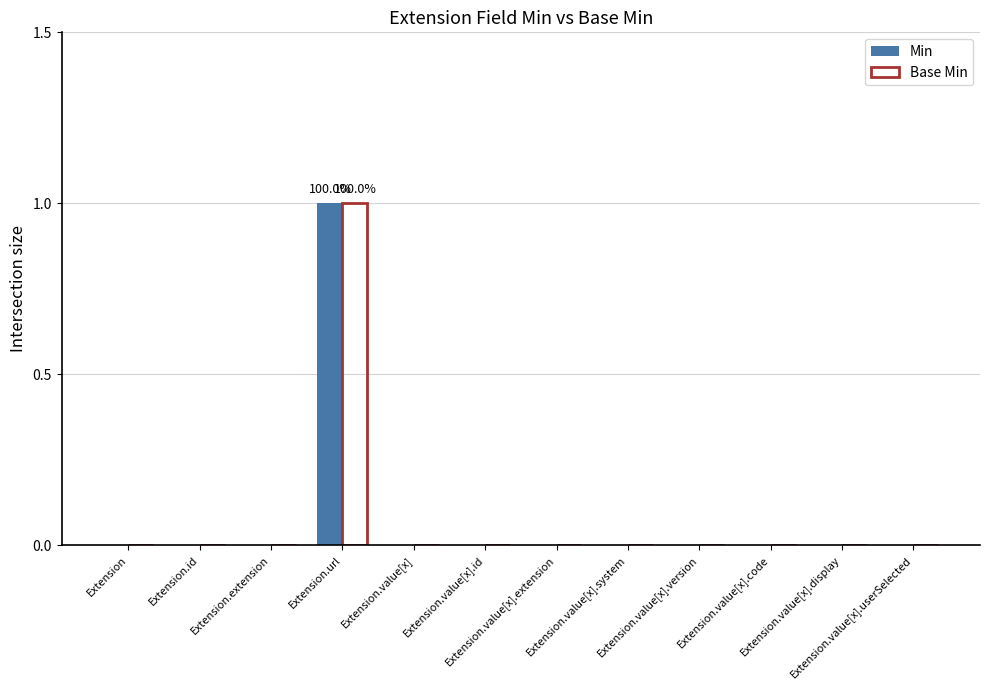

Reading left to right, extract all data points from this chart.

Min: 0	0	0	1	0	0	0	0	0	0	0	0
Base Min: 0	0	0	1	0	0	0	0	0	0	0	0